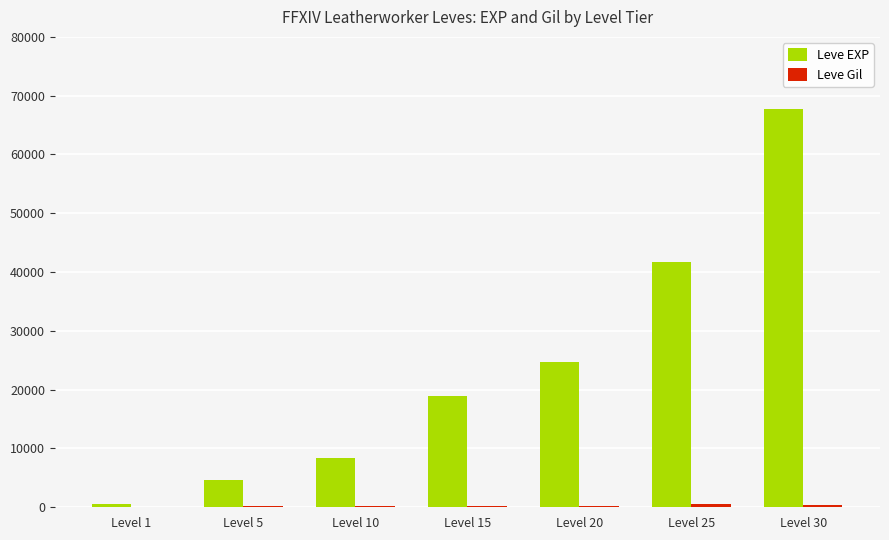

How many distinct data groups are displayed?

2